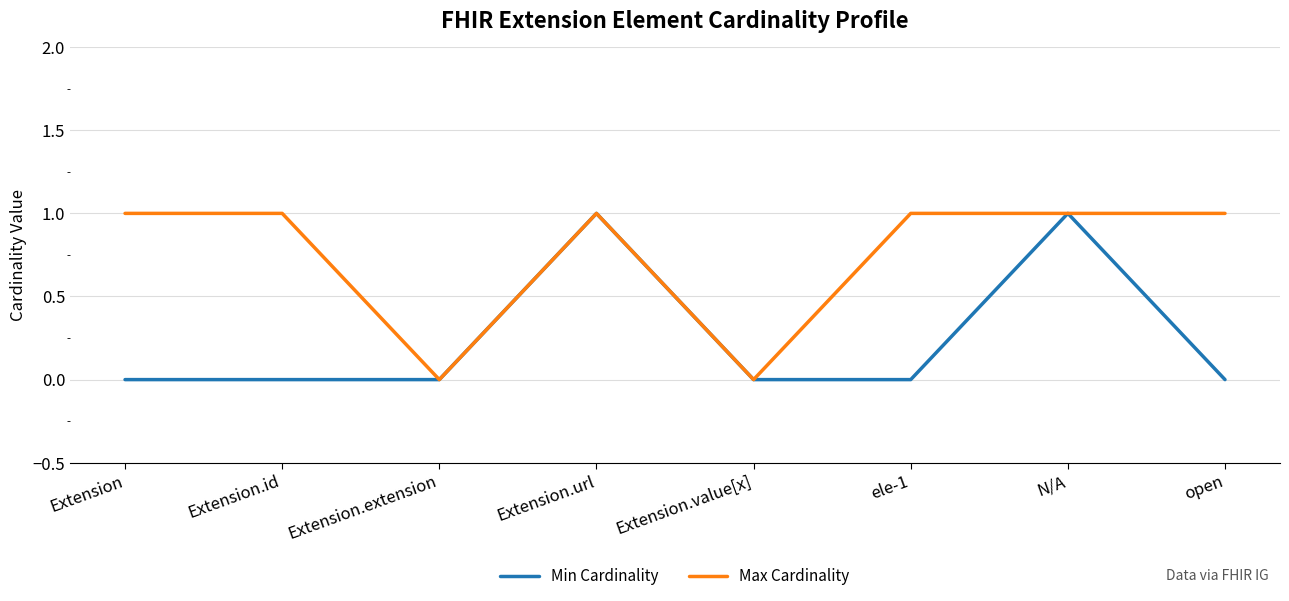

List the series in order of their overall mean, lowest first.

Min Cardinality, Max Cardinality